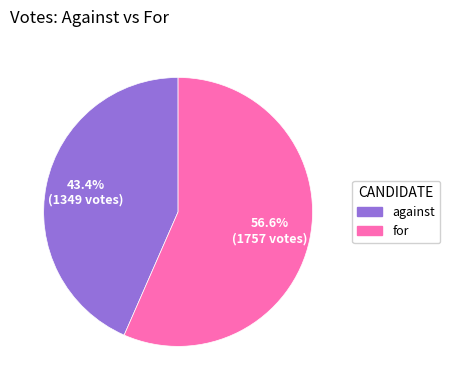

What is the largest slice in the pie chart?

for